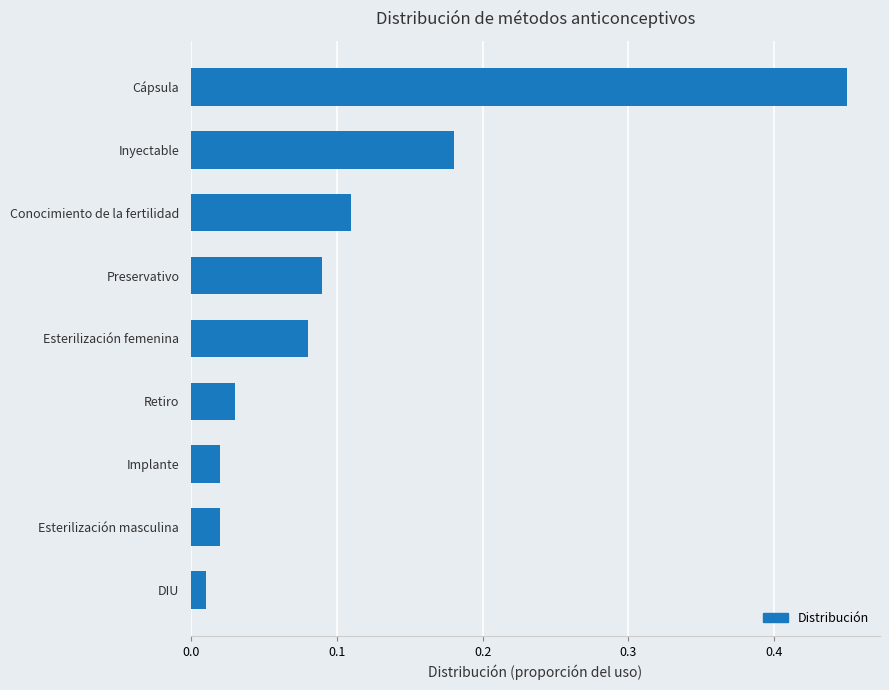

At which label is the value closest to 0?

DIU